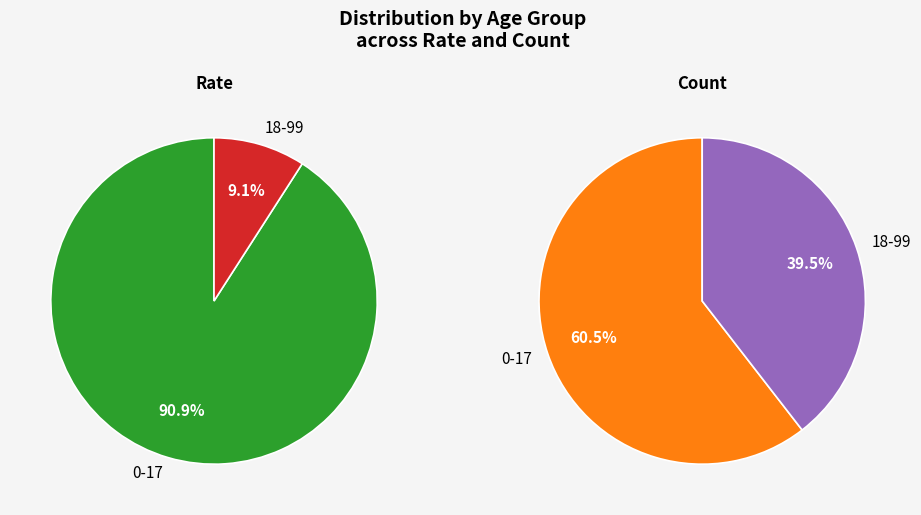

How many segments does this pie chart have?

2